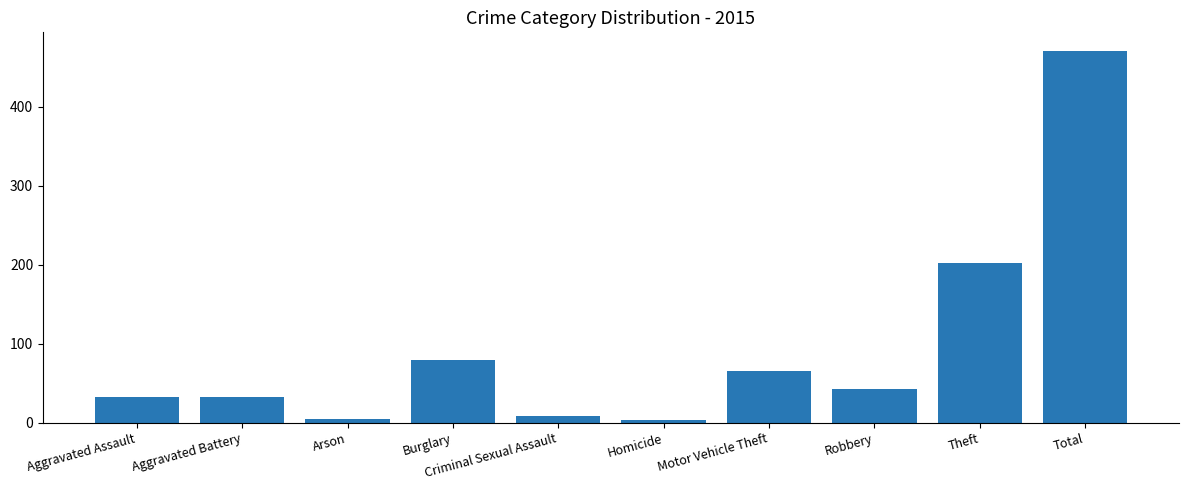

What position from the left is Theft?

9